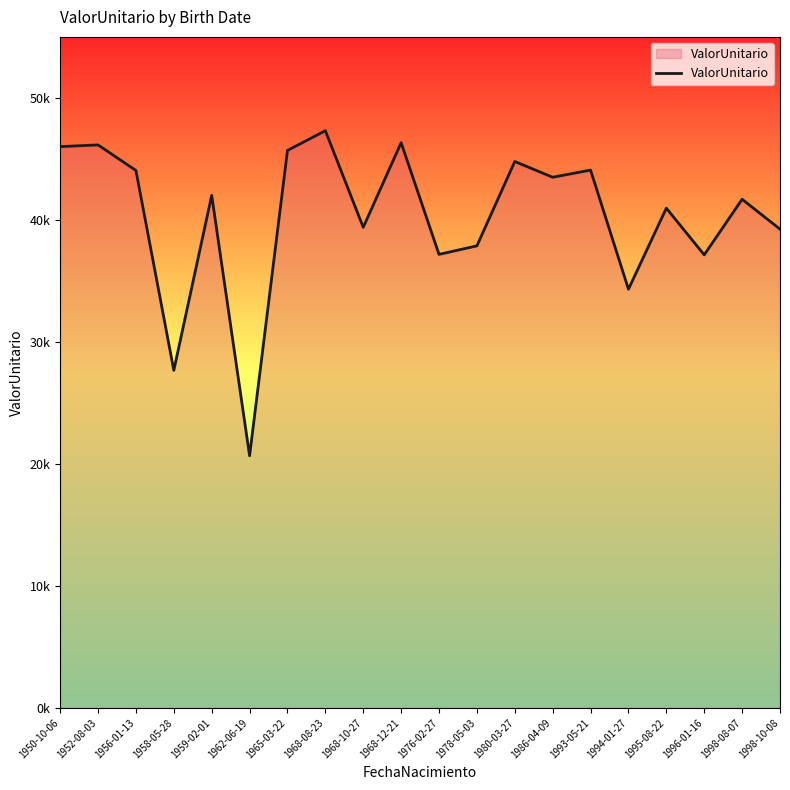

What is the difference between the values at 1978-05-03 and 1968-12-21?

8452.2